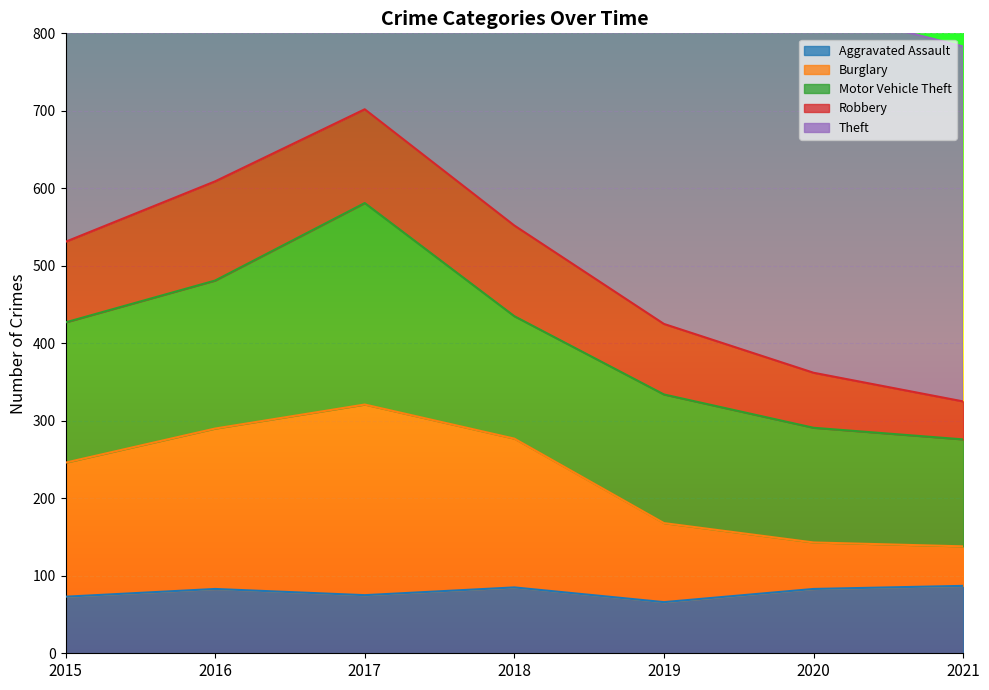

In Aggravated Assault, how many points are higher than both neighbors (excluding endpoints)?

2